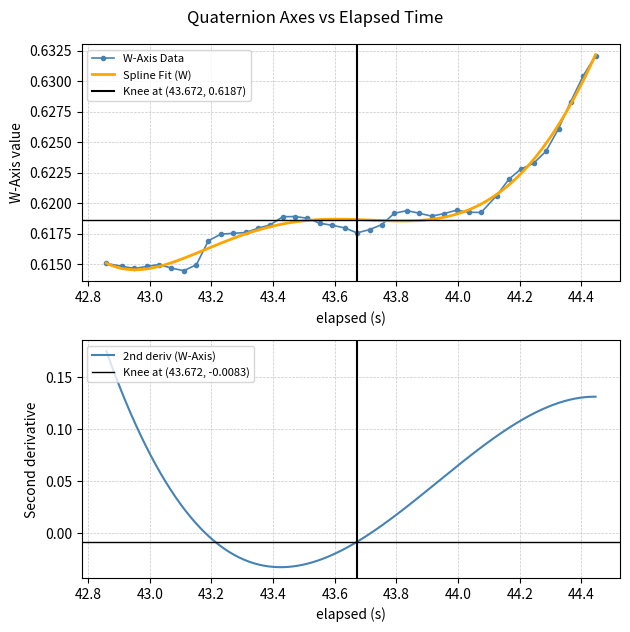

True or false: W-Axis Data has more than 0 interior local peaks.

True